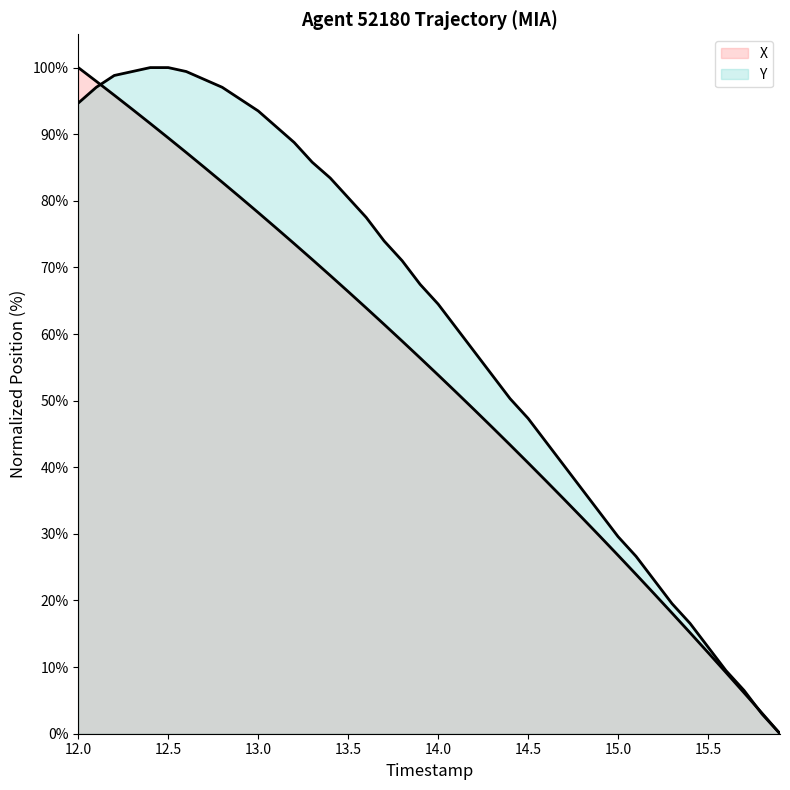

At which label does Y first exceed 67?

12.0